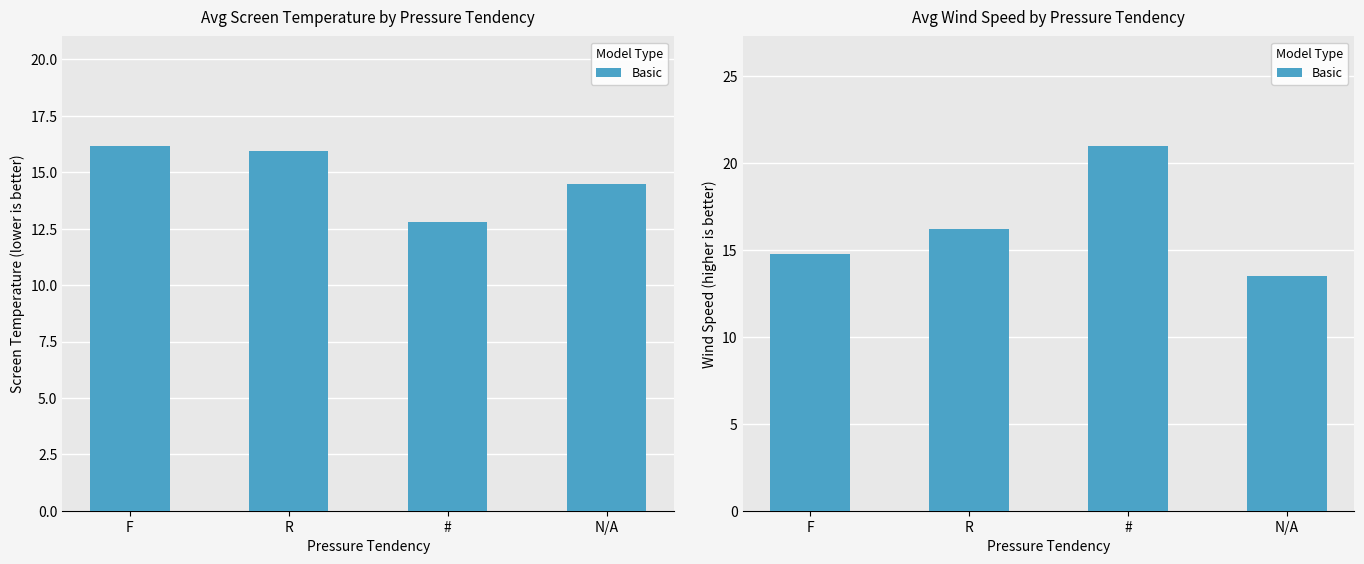

What is the difference between the second highest and minimum values?

2.7